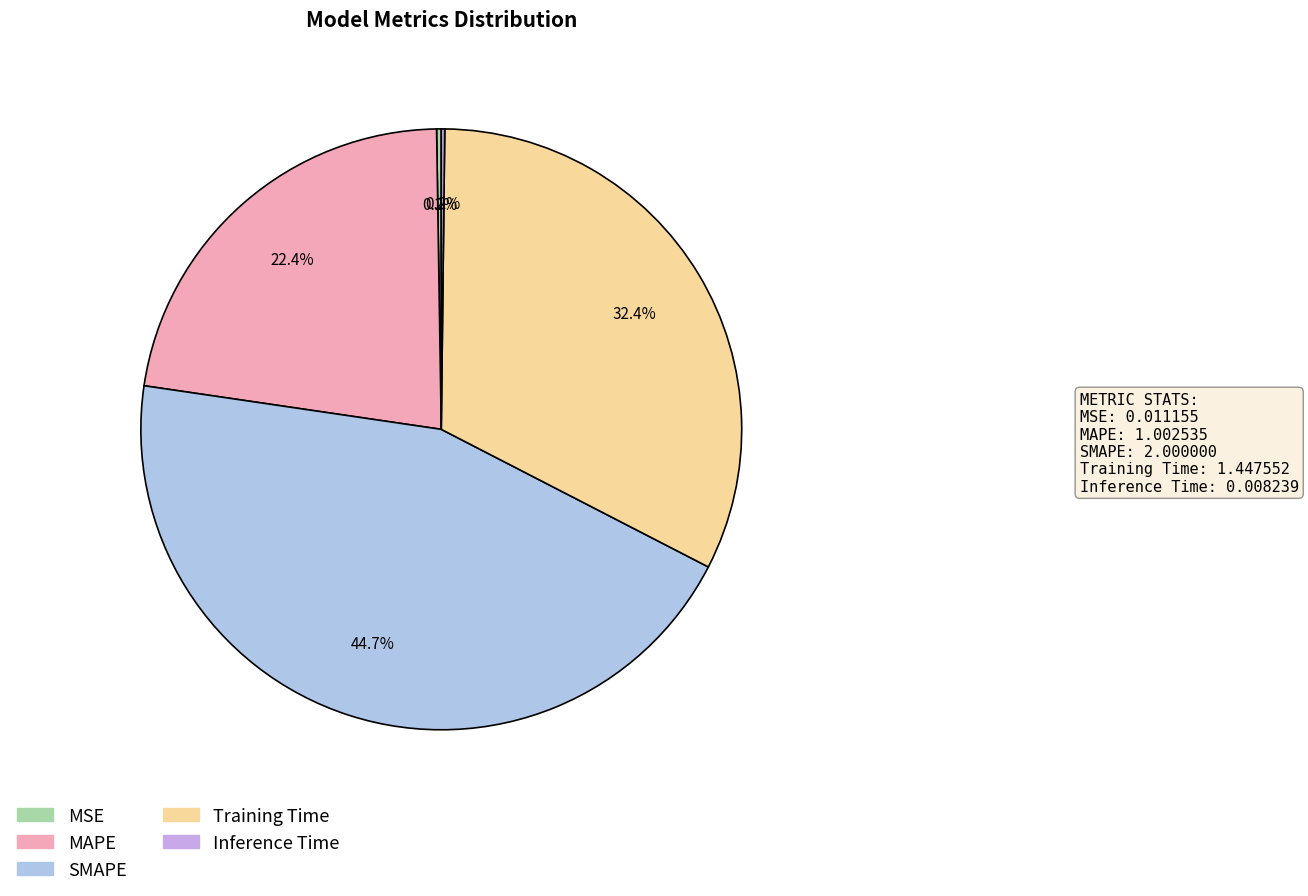

Count the number of slices in the pie.

5